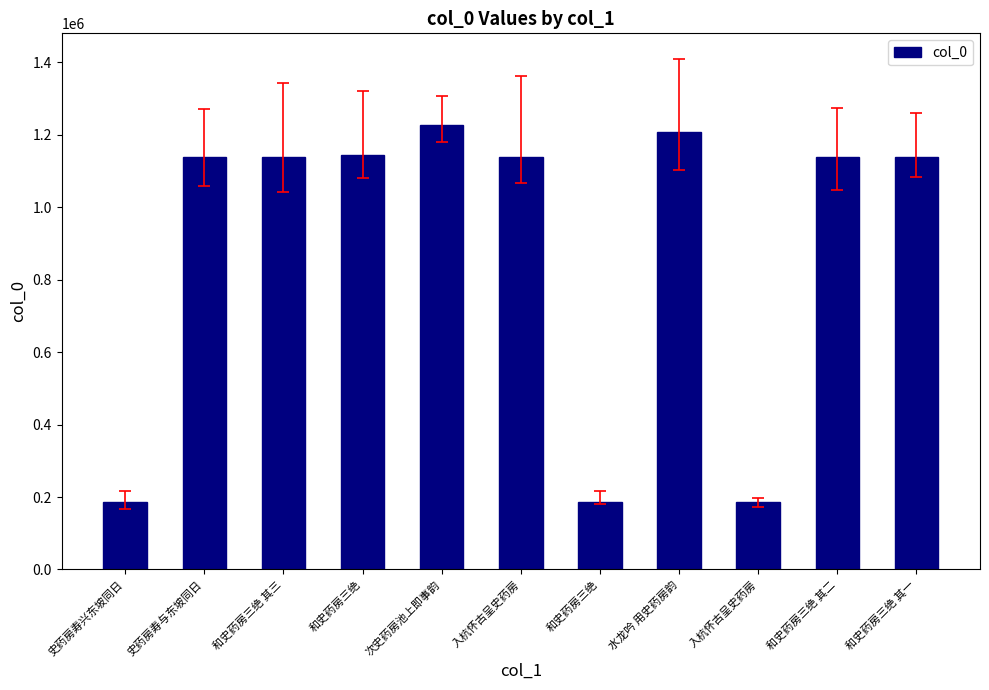

How many distinct data groups are displayed?

1